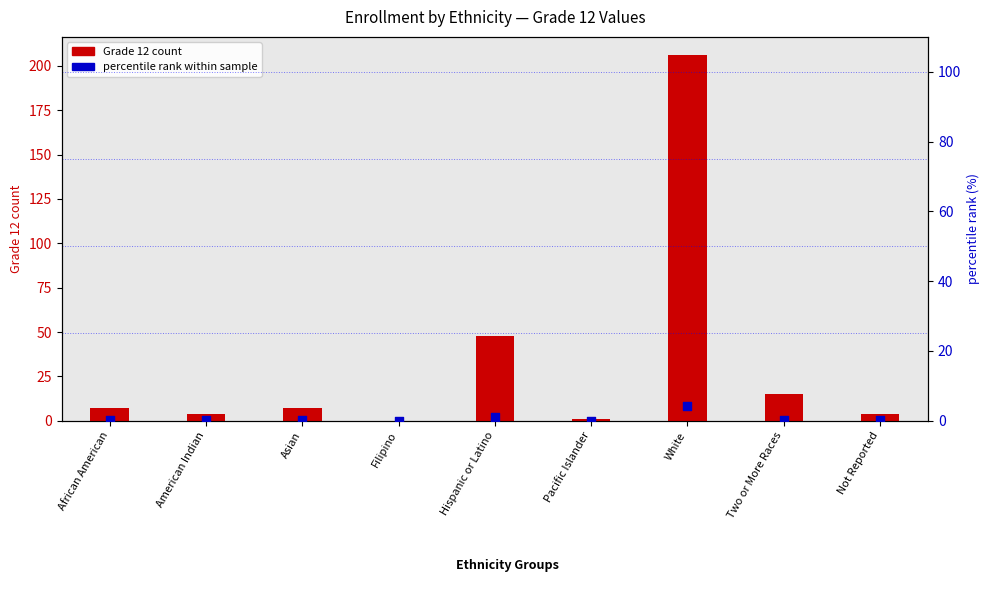

Which series has the largest total across all categories?

Grade 12 count